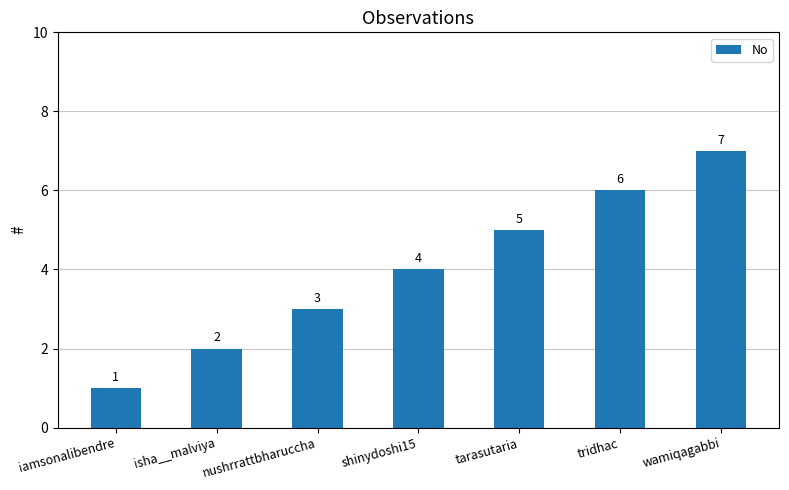

What position from the right is tarasutaria?

3